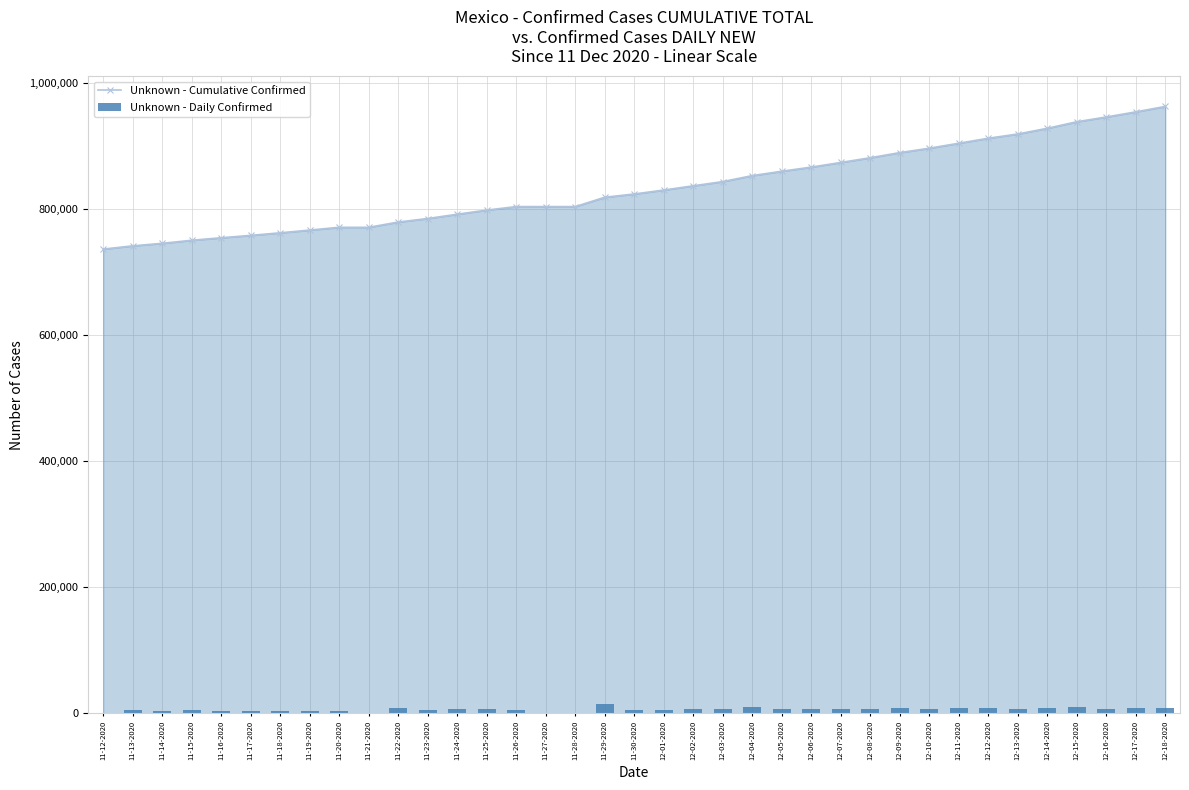

List the series in order of their overall mean, lowest first.

Unknown - Daily Confirmed, Unknown - Cumulative Confirmed